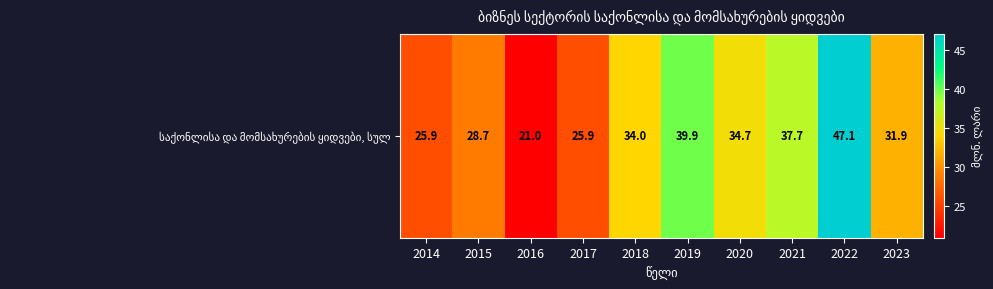

Is it true that the value at 2019 is 61.4?

False